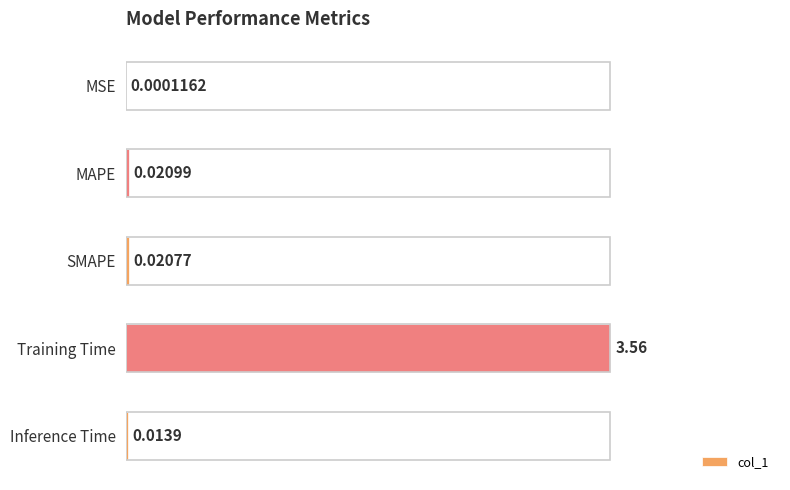

Does the chart contain stacked bars?

No